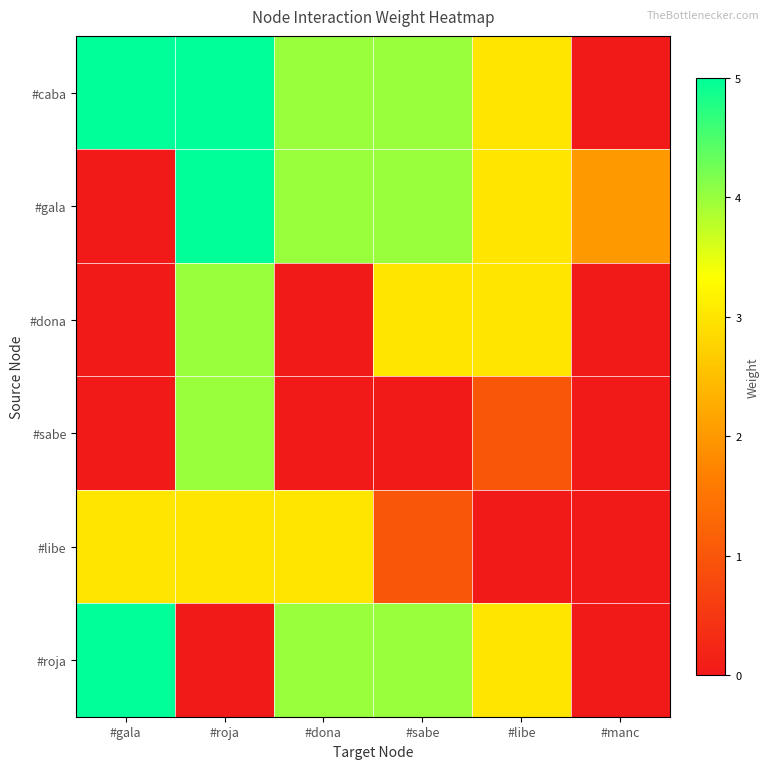

How many categories are shown in the chart?

6